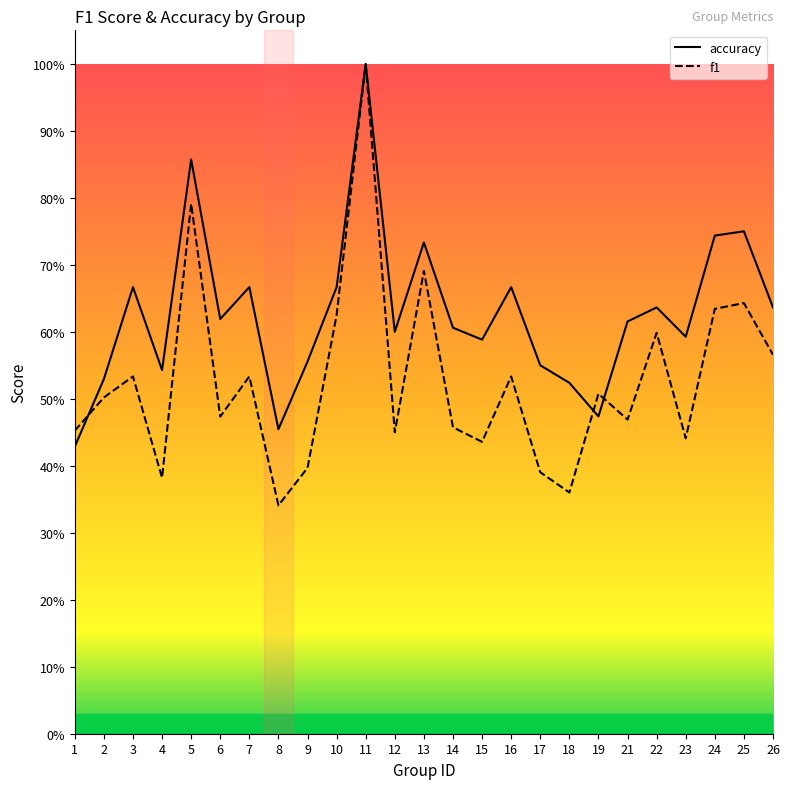

Rank the series by their average value, from lowest to highest.

f1, accuracy